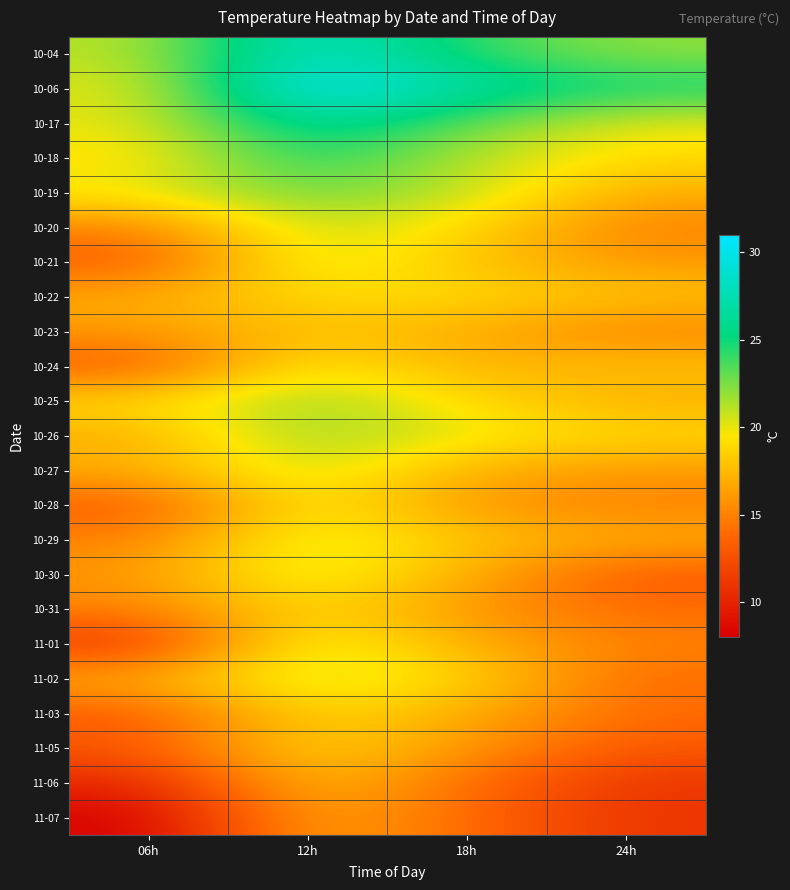

What is the total value across all series at 24h?

374